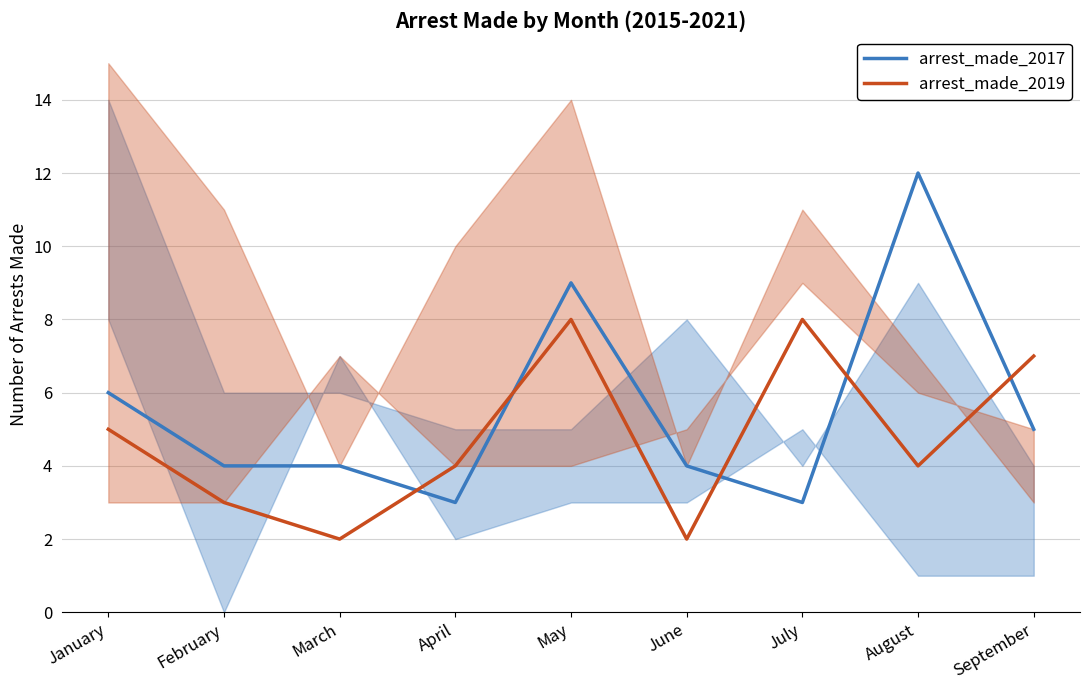

List the labels in order of arrest_made_2019 value, smallest first.

March, June, February, April, August, January, September, May, July